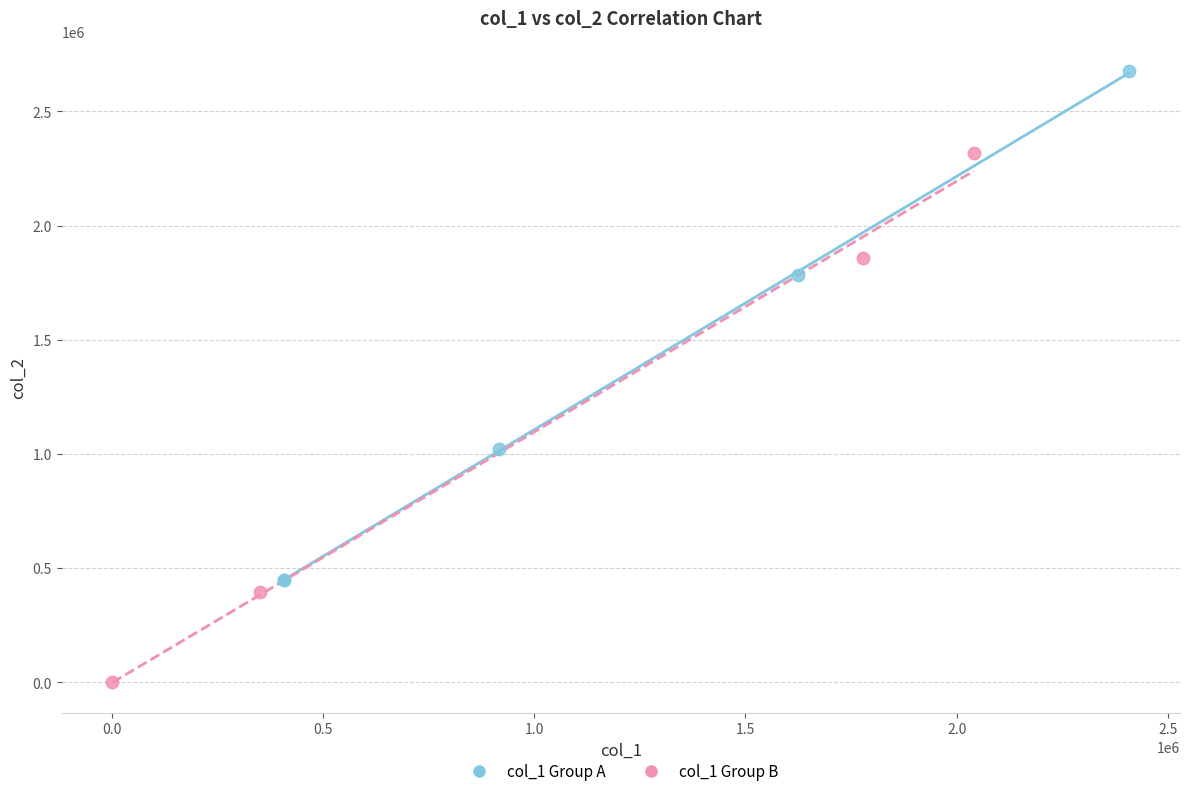

What are all the series names shown in the legend?

col_1 Group A, col_1 Group B